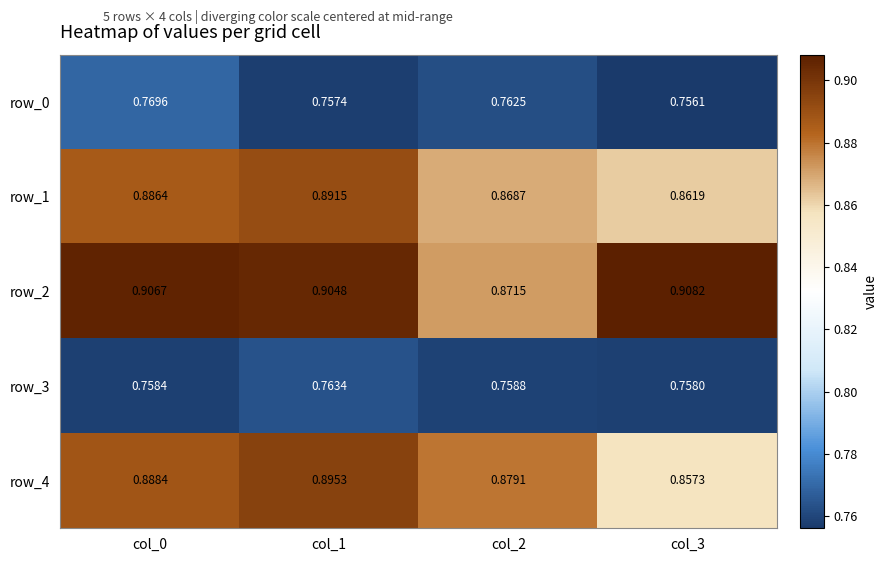

Reading left to right, extract all data points from this chart.

row_0: col_0=0.8	col_1=0.8	col_2=0.8	col_3=0.8
row_1: col_0=0.9	col_1=0.9	col_2=0.9	col_3=0.9
row_2: col_0=0.9	col_1=0.9	col_2=0.9	col_3=0.9
row_3: col_0=0.8	col_1=0.8	col_2=0.8	col_3=0.8
row_4: col_0=0.9	col_1=0.9	col_2=0.9	col_3=0.9